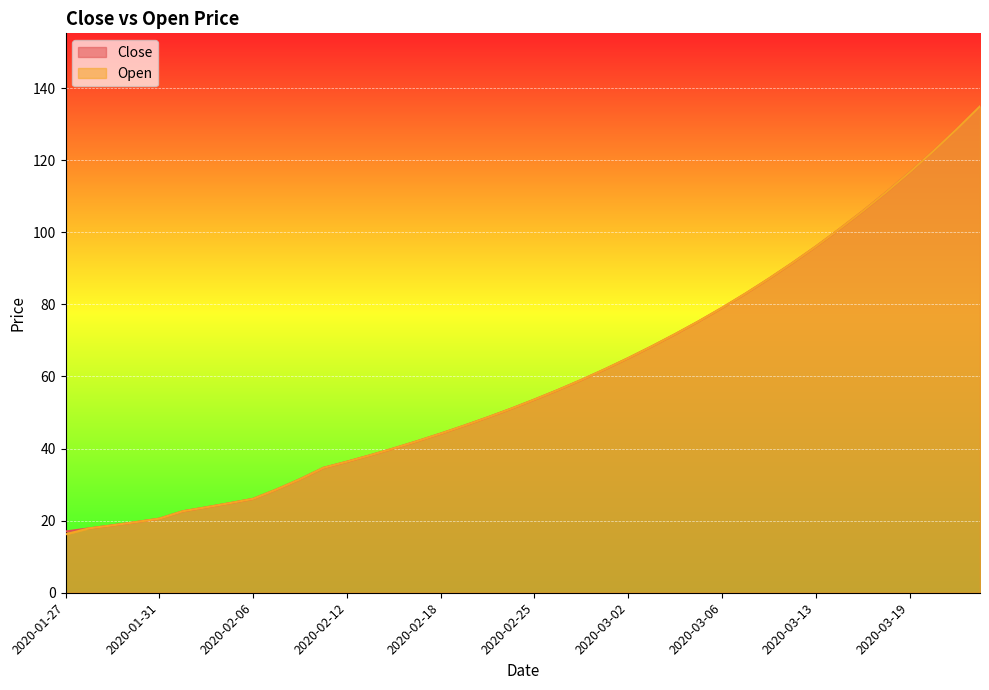

True or false: Close has more than 0 points higher than both neighbors.

False